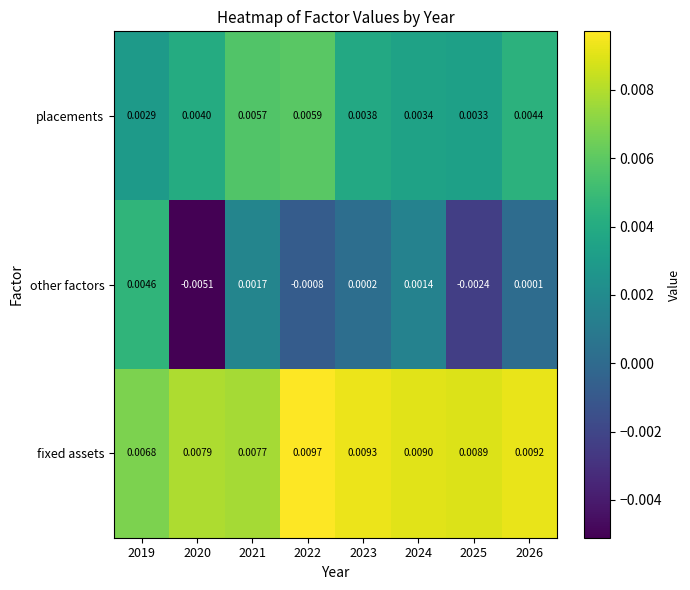

At 2020, list the series in order from smallest to largest.

other factors, placements, fixed assets